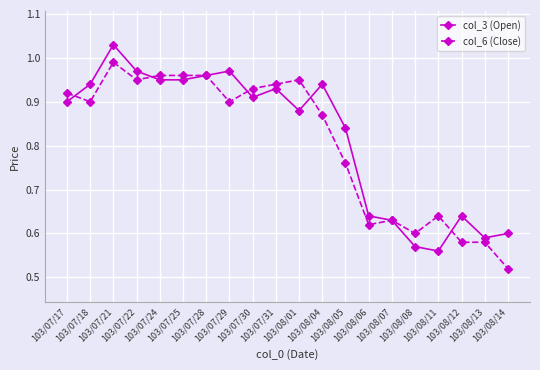

True or false: col_6 (Close) has more than 0 points higher than both neighbors.

True